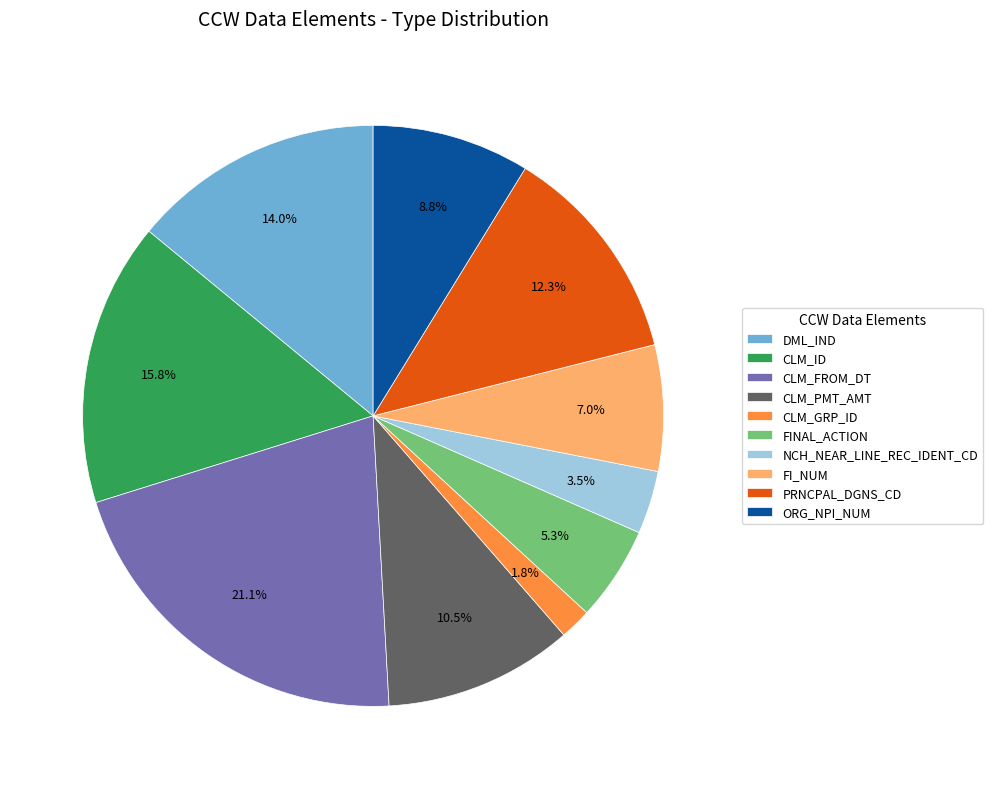

Is the sum of CLM_PMT_AMT and CLM_ID greater than half?

No